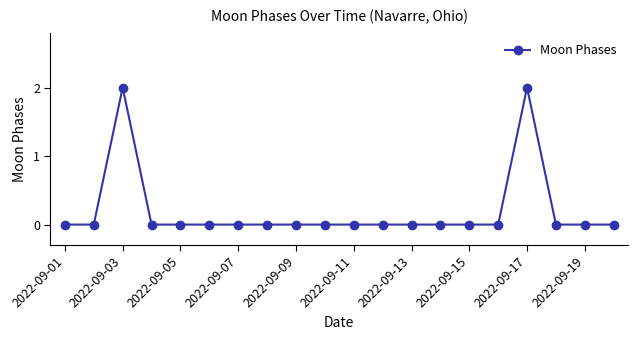

Reading left to right, extract all data points from this chart.

0	0	2	0	0	0	0	0	0	0	0	0	0	0	0	0	2	0	0	0